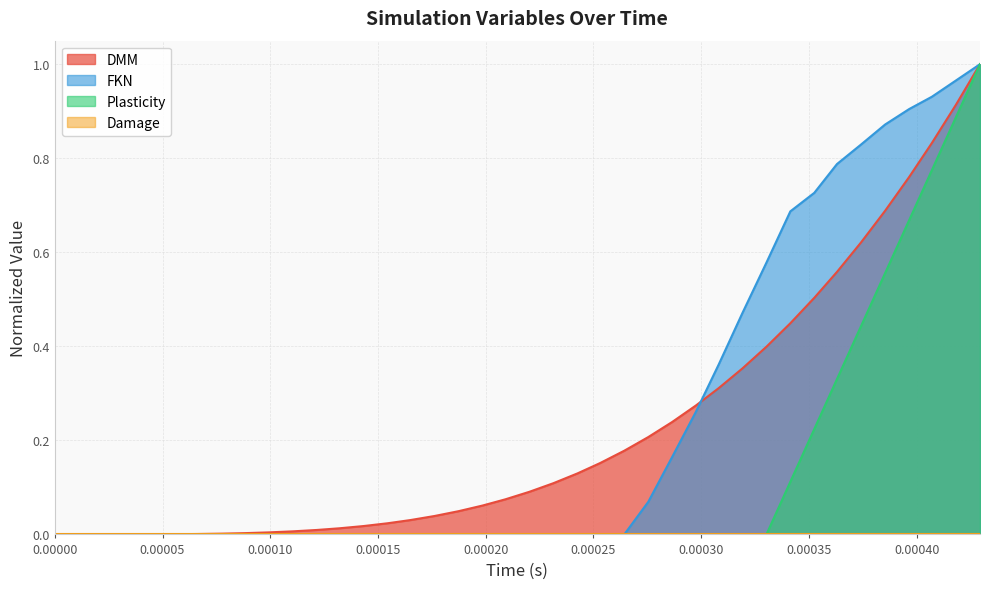

What is the average value of the DMM series?

0.2